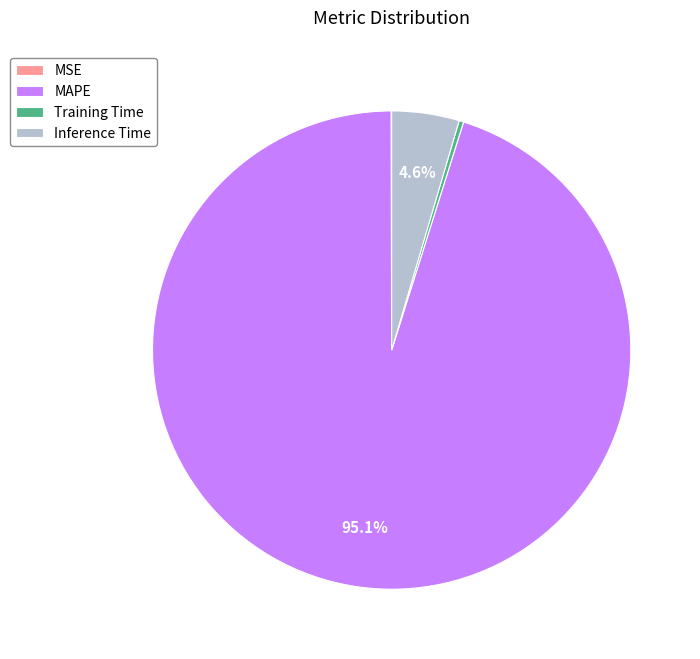

What is the largest slice in the pie chart?

MAPE